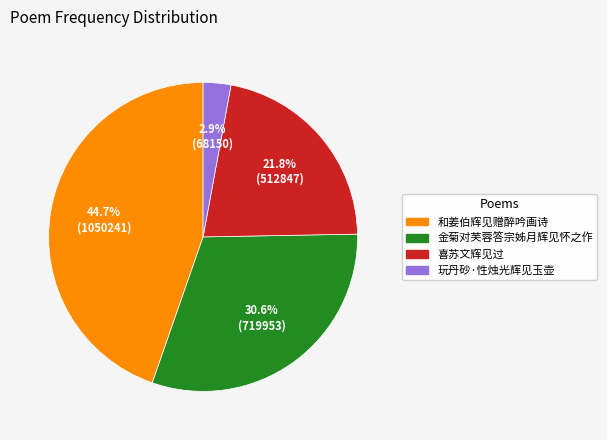

Which has a higher value, 和姜伯辉见赠醉吟画诗 or 玩丹砂·性烛光辉见玉壶?

和姜伯辉见赠醉吟画诗